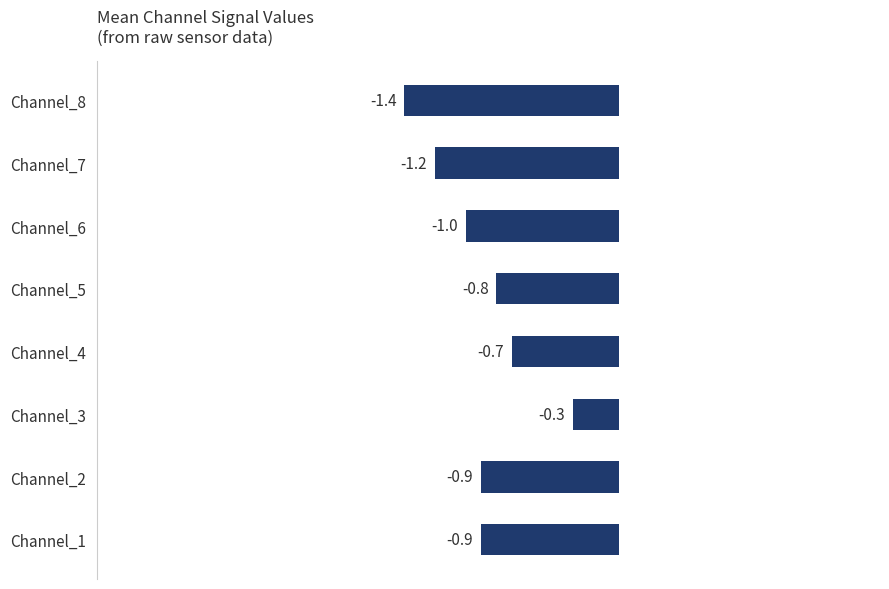

What is the average value?

-0.9